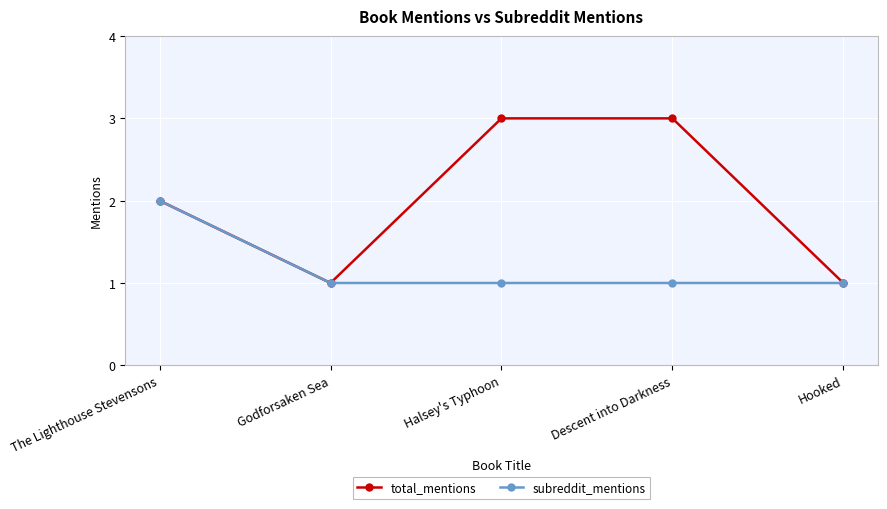

What is the maximum value shown in the chart?

3